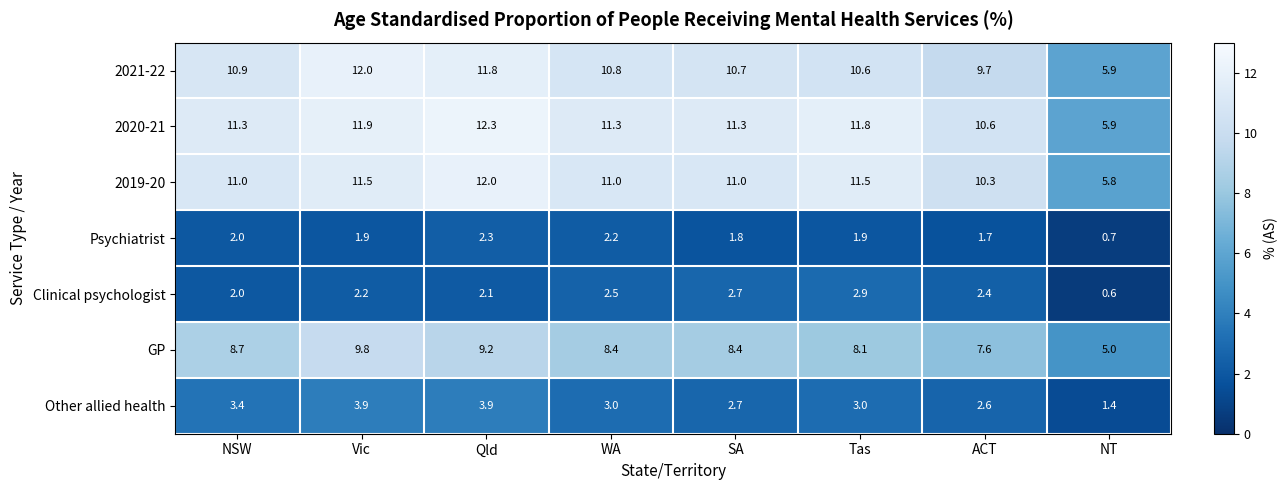

Which category has the highest value across all series?

Qld